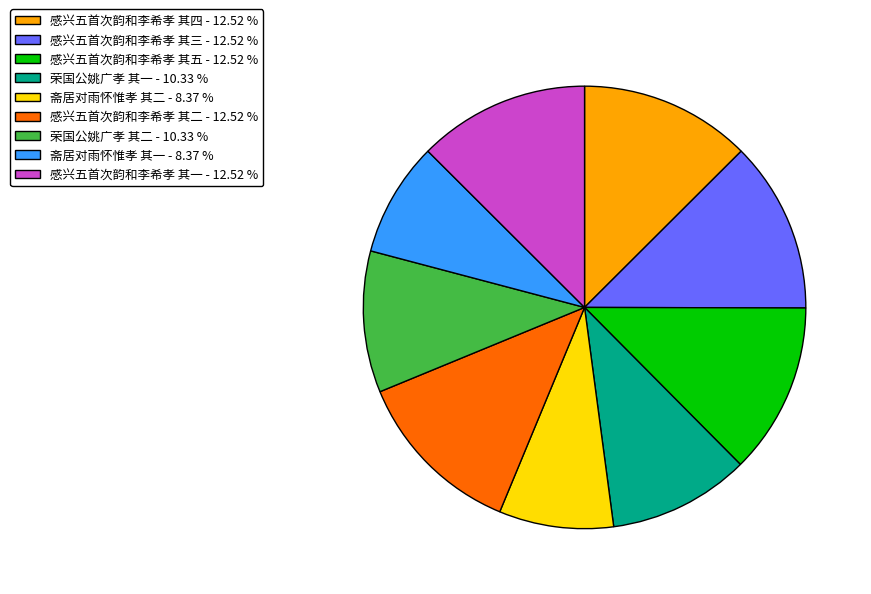

How many slices are in this pie chart?

9